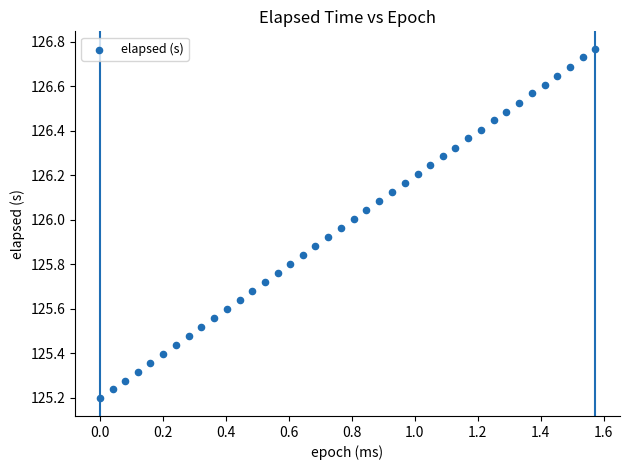

What is the range of X values (max minus min)?

1.6